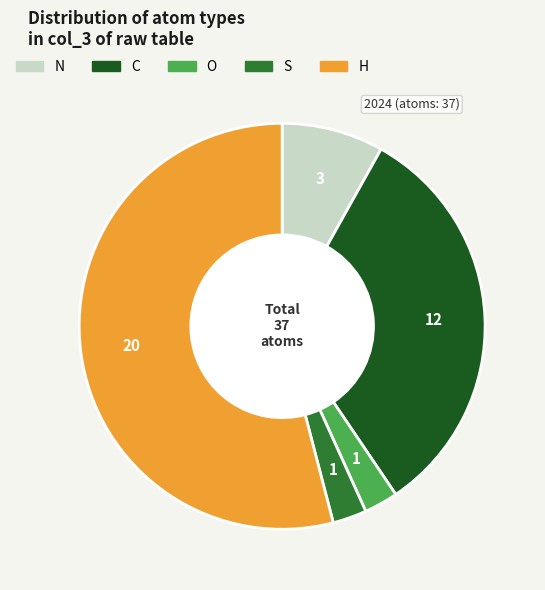

Which slice represents more than half of the pie?

H